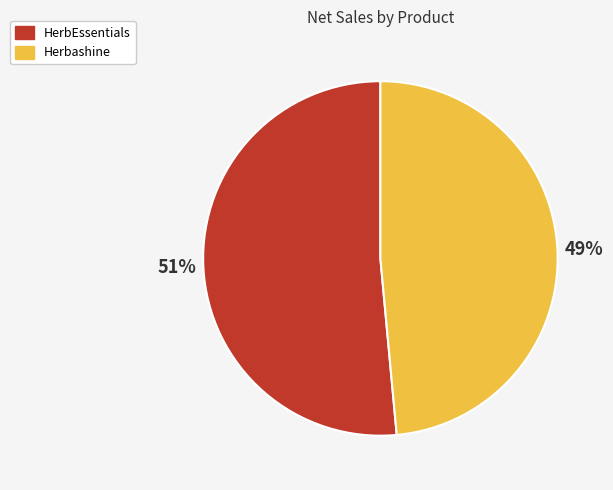

Which slice represents more than half of the pie?

HerbEssentials